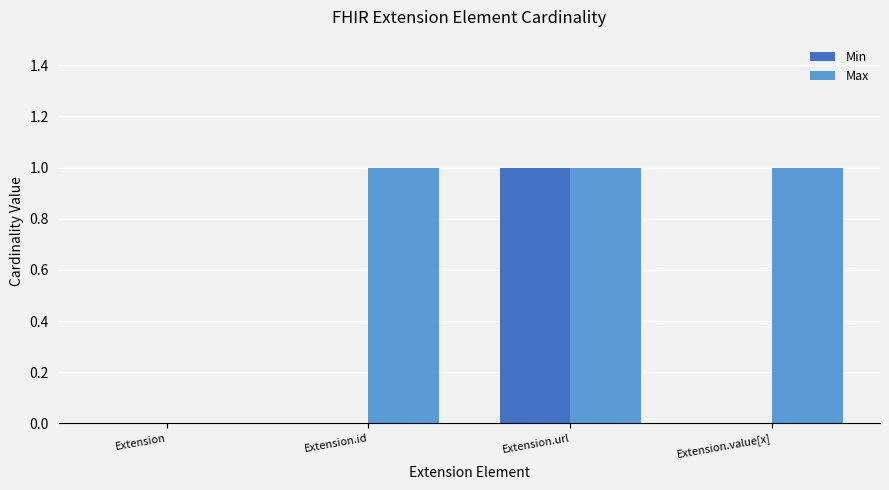

Reading right to left, list all the values displayed in this chart.

Min: 0	1	0	0
Max: 1	1	1	0